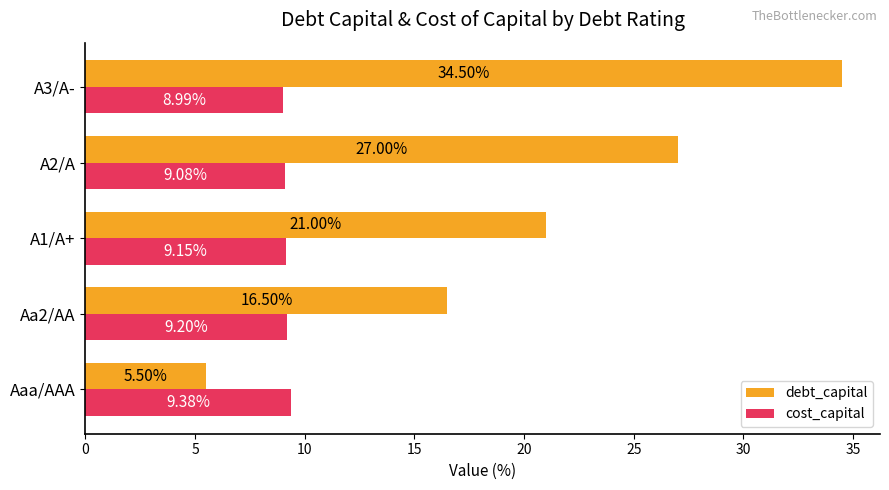

Rank the series by their average value, from lowest to highest.

cost_capital, debt_capital